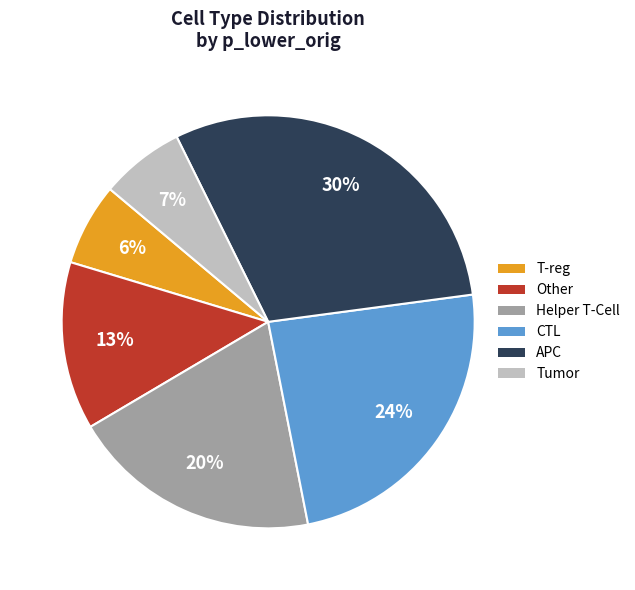

How many segments does this pie chart have?

6